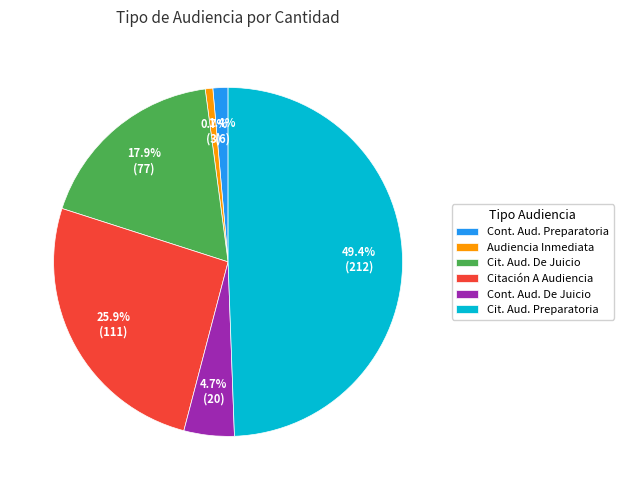

The Citación A Audiencia slice represents 32% of the pie. True or false?

False